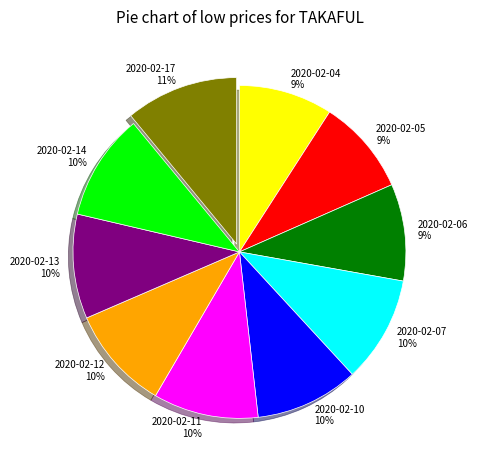

What is the ratio of the value at 2020-02-10 10% to the value at 2020-02-11 10%?

1.0